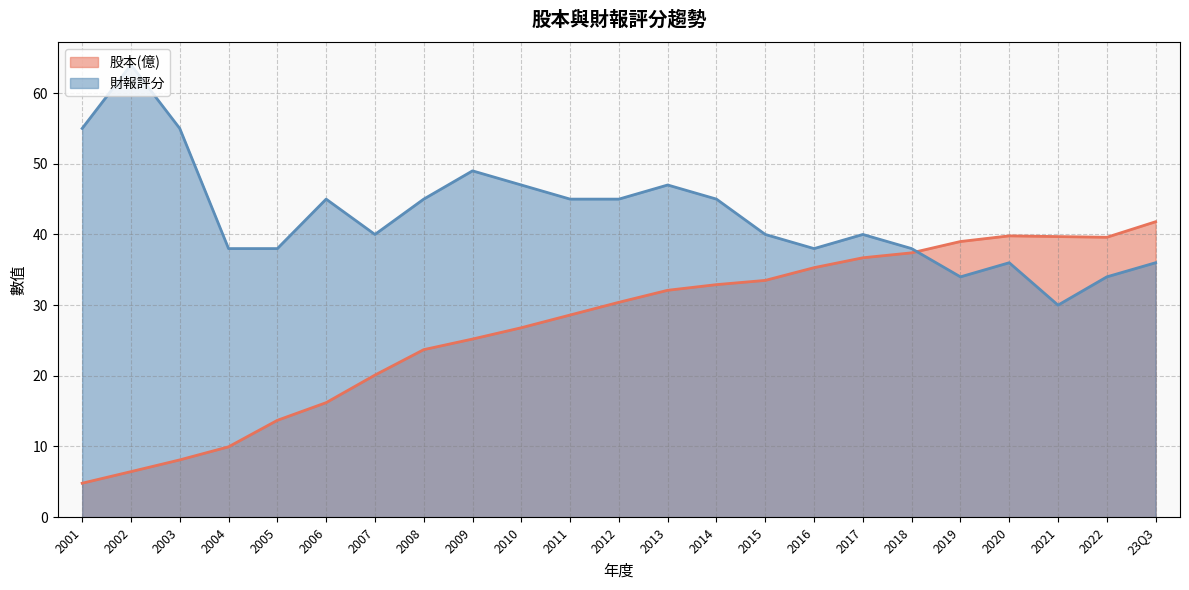

Where is 股本(億) nearest to the value 23?

2008